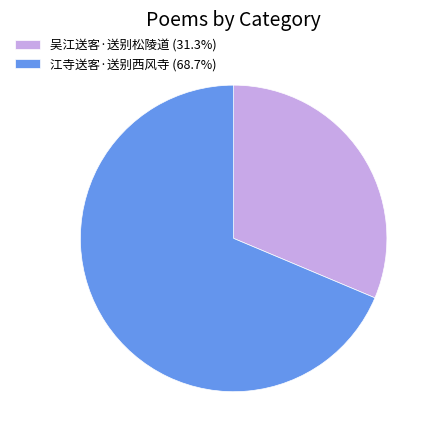

Approximately how many times larger is the value at 江寺送客·送别西风寺 (68.7%) compared to 吴江送客·送别松陵道 (31.3%)?

2.2